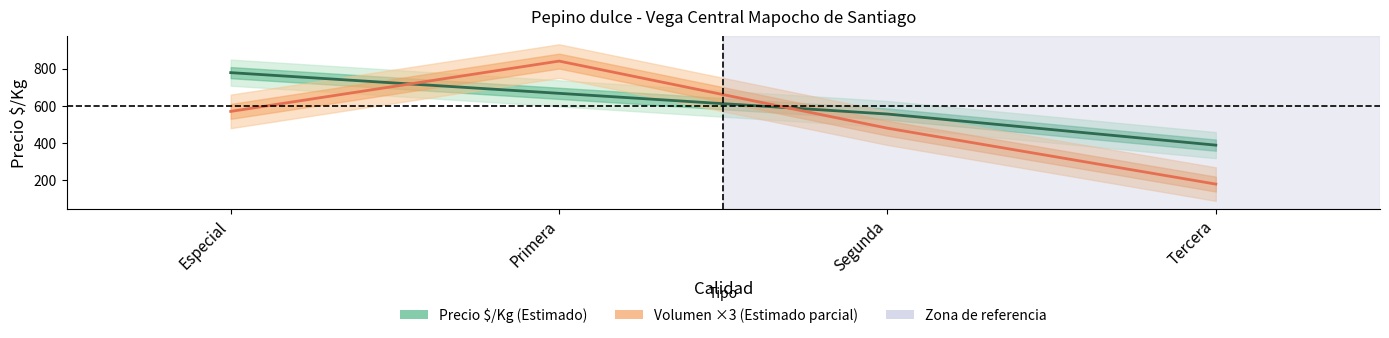

At which category does the chart reach its minimum across all series?

Tercera